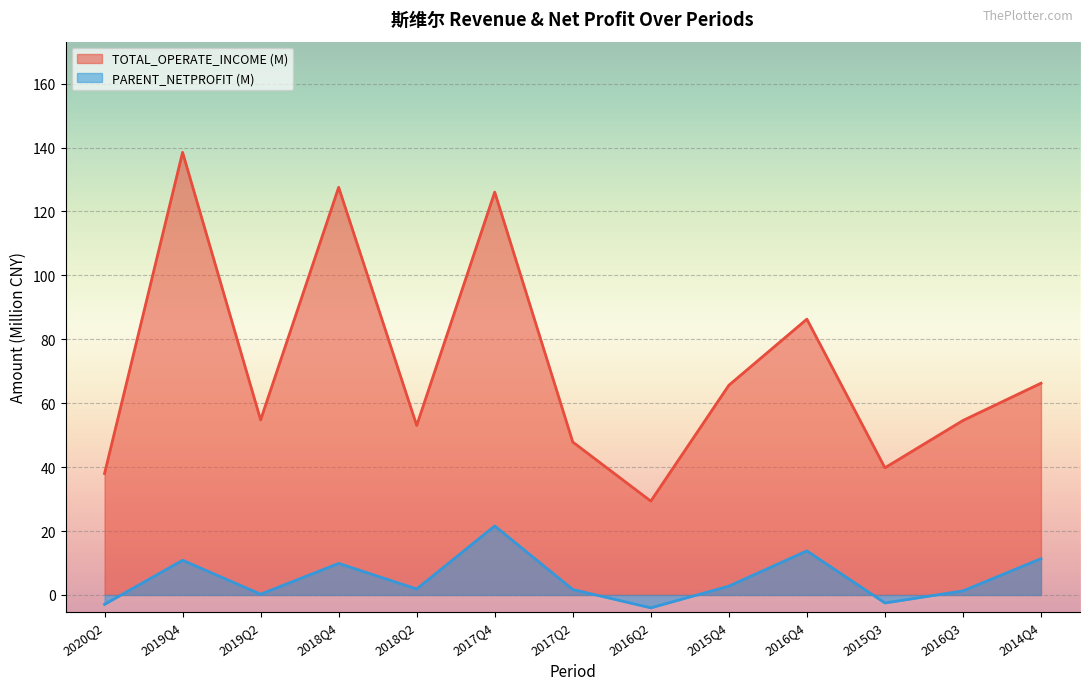

Is it true that PARENT_NETPROFIT equals 0.2 at 2019Q2?

True